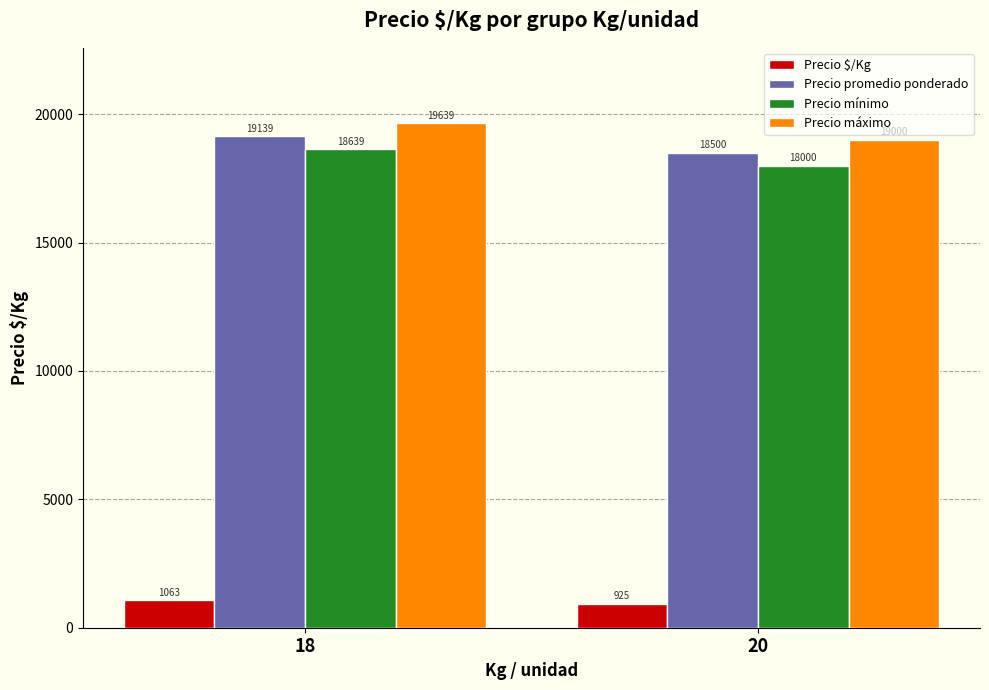

The value of Precio mínimo at 18 is 32138.2. True or false?

False